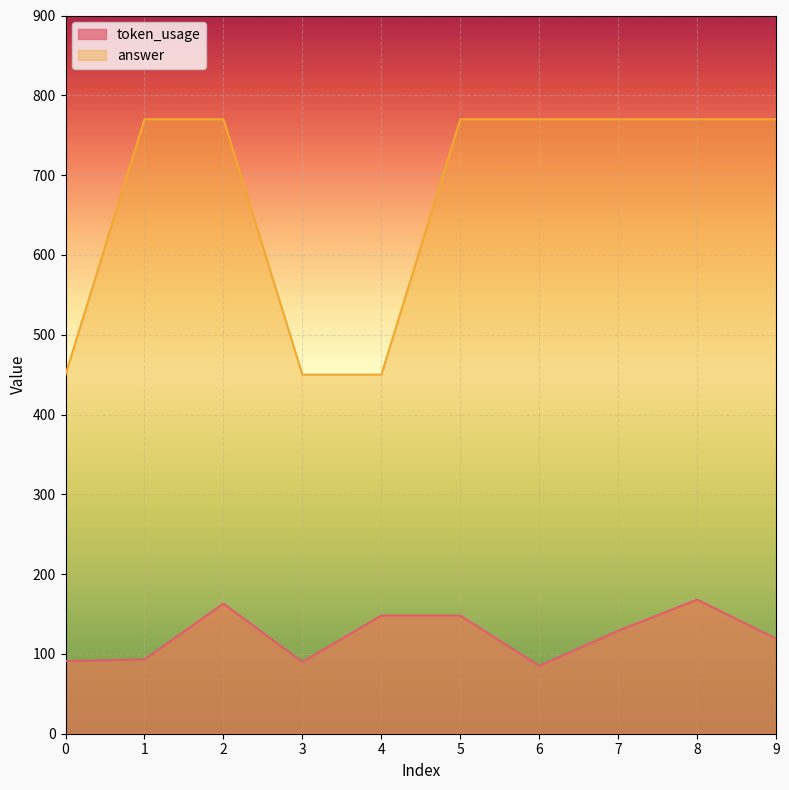

Reading right to left, what are all the values shown in this chart?

token_usage: 9=119	8=168	7=129	6=85	5=148	4=148	3=90	2=163	1=93	0=91
answer: 9=770	8=770	7=770	6=770	5=770	4=450	3=450	2=770	1=770	0=450